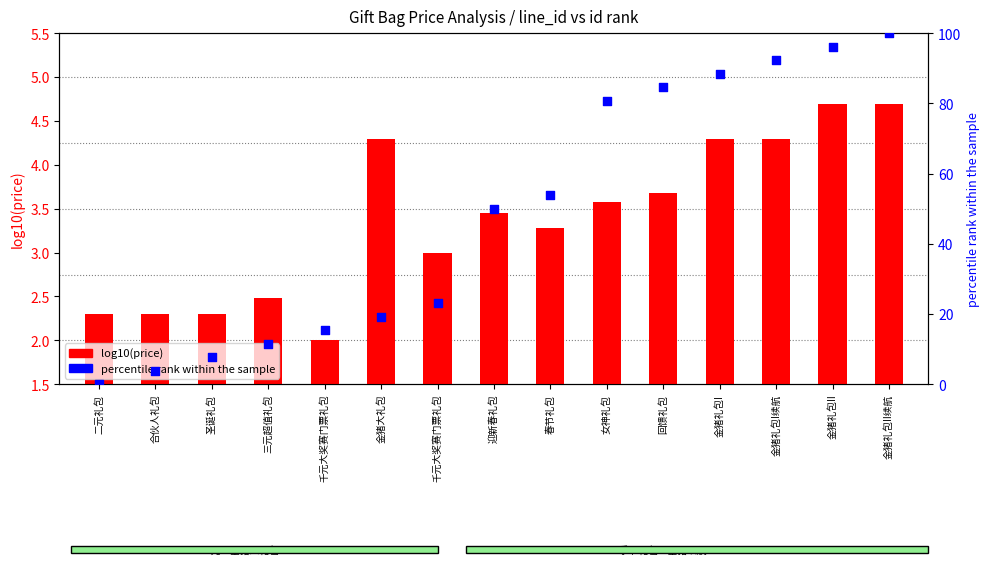

What is the total value across all series at 春节礼包?

57.1